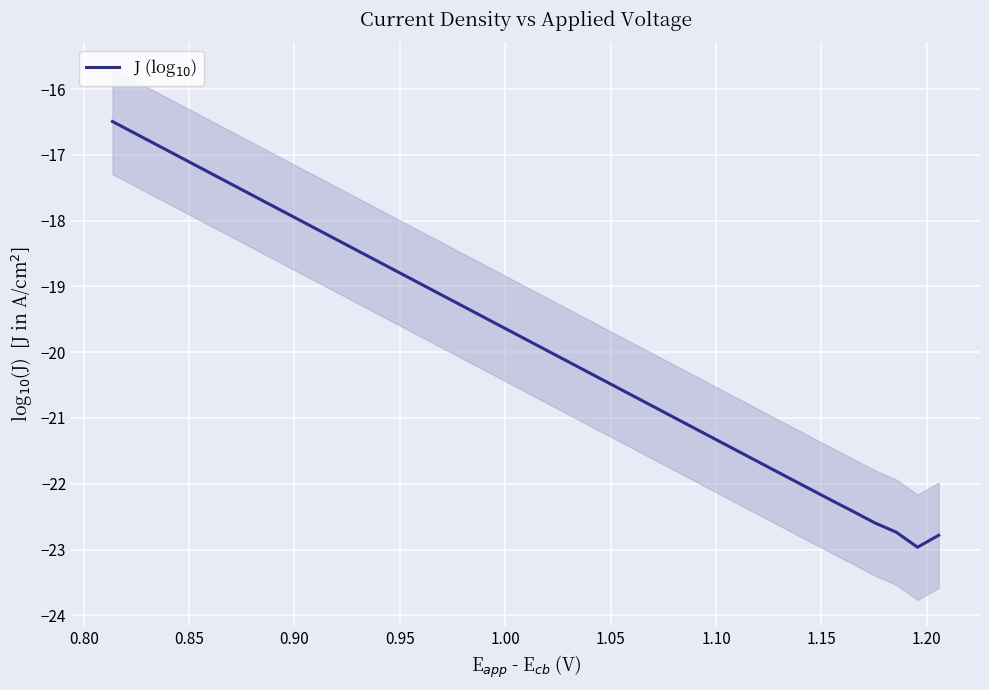

What is the difference between the second highest and minimum values?

6.3